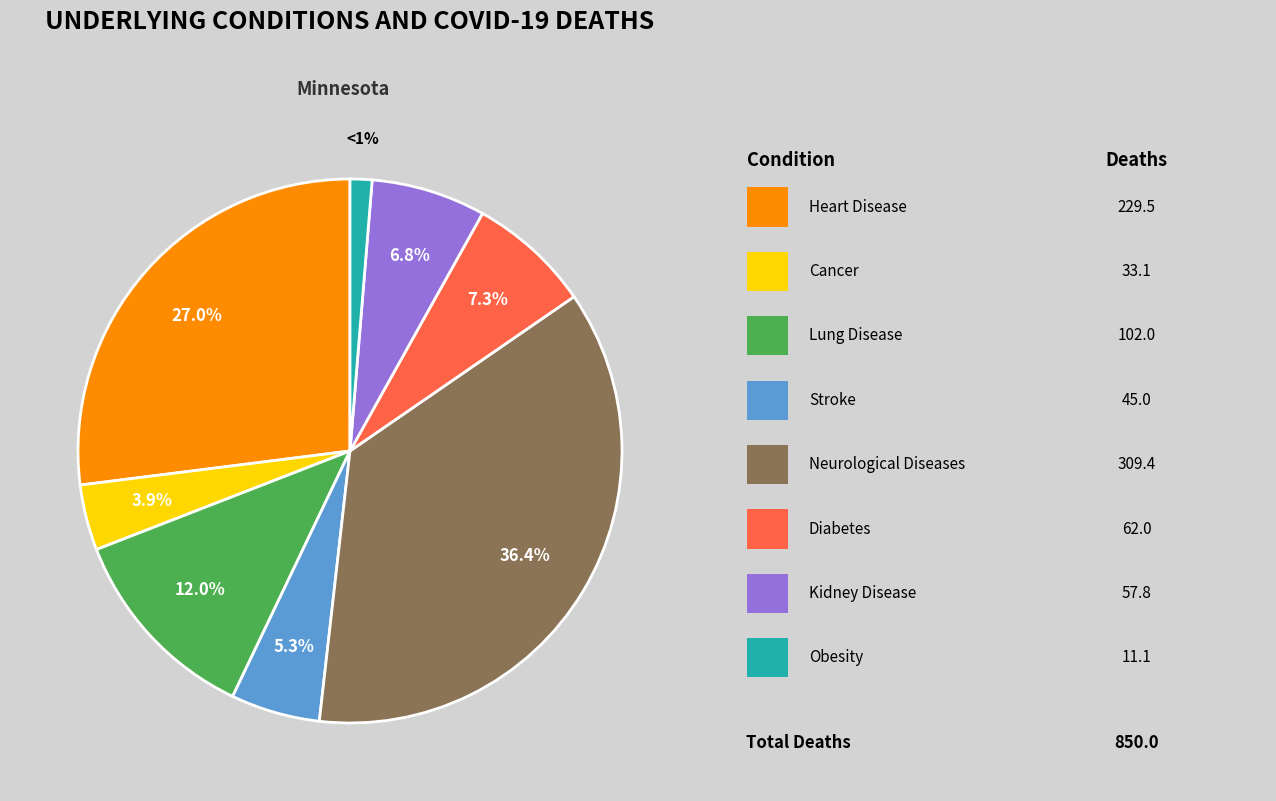

Count the number of slices in the pie.

8